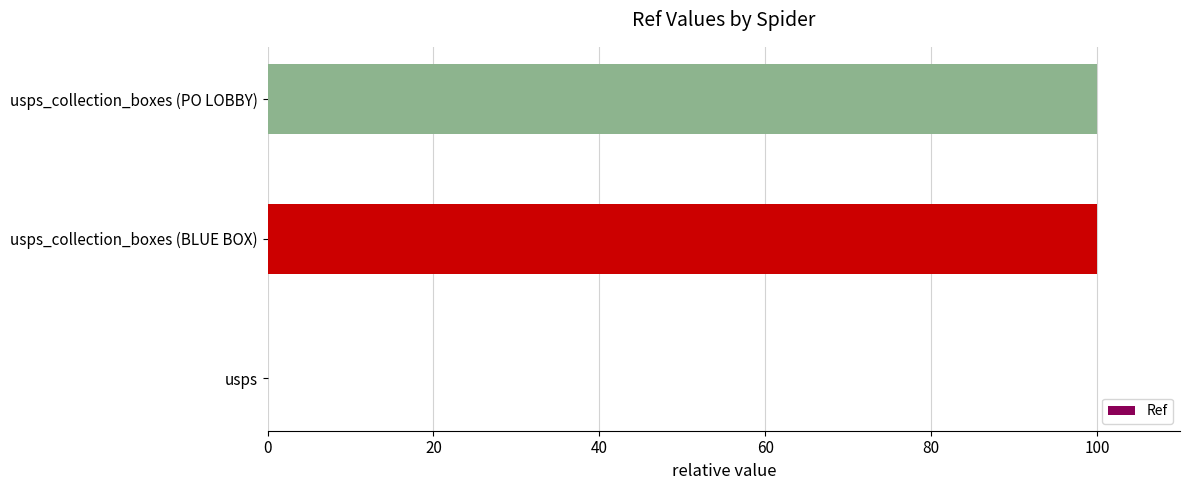

What is the sum of all values?

200.0